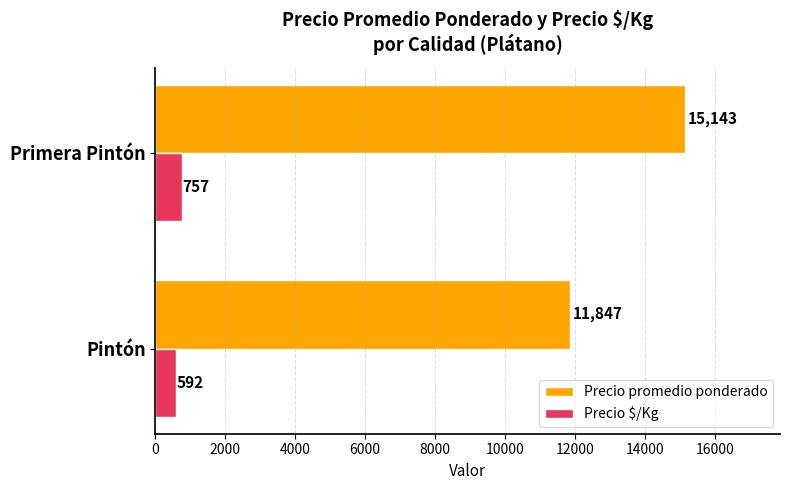

What is the average value of the Precio promedio ponderado series?

13495